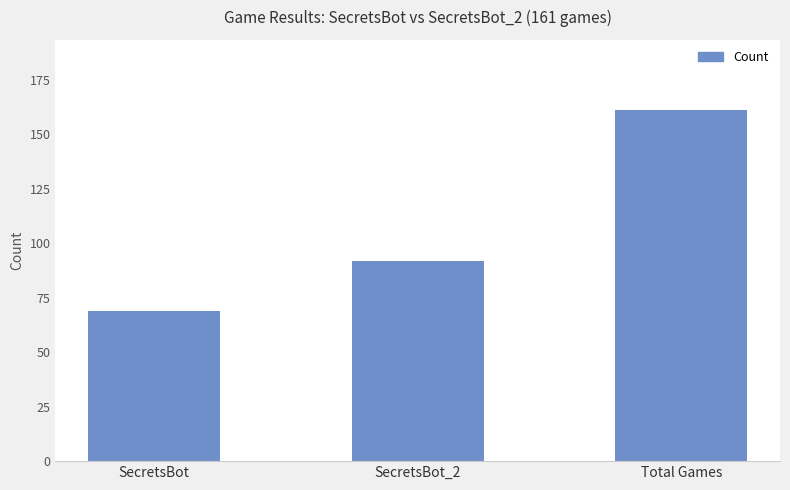

Are the bars horizontal?

No